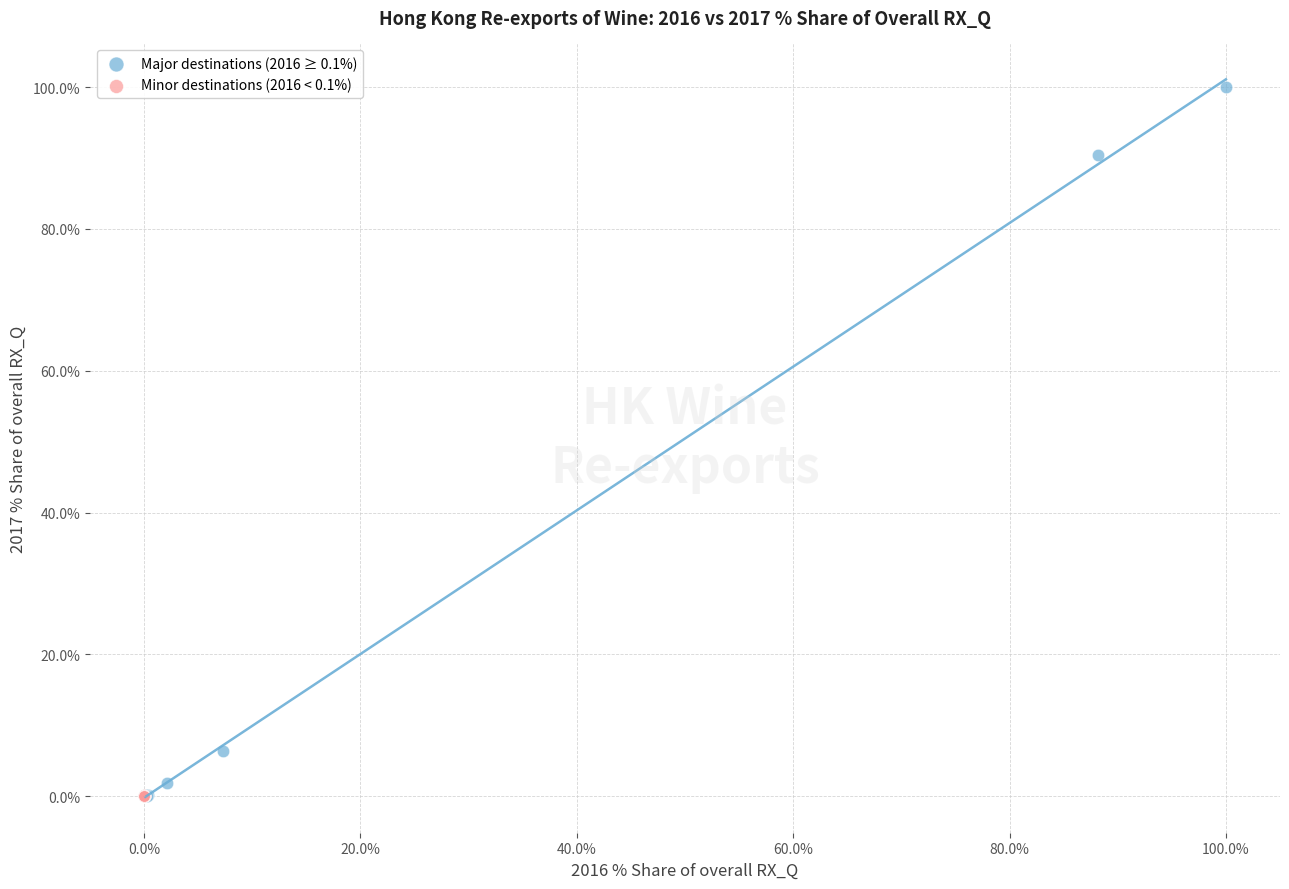

Which series reaches the maximum Y coordinate?

Major destinations (2016 ≥ 0.1%)